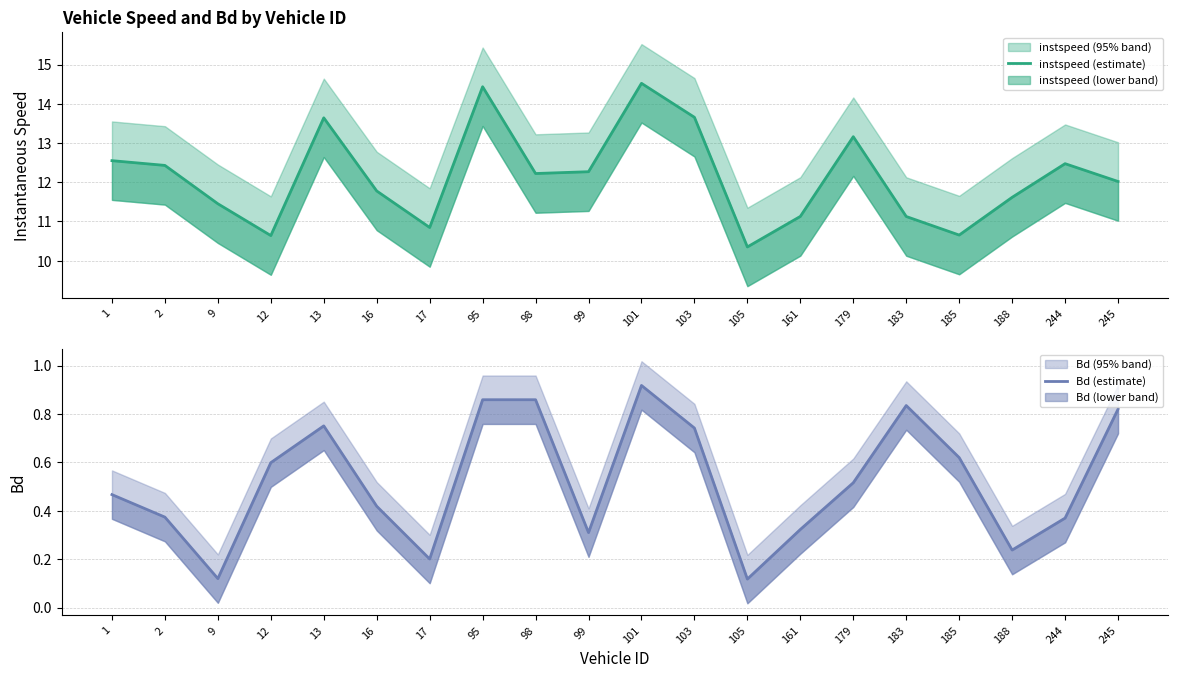

Rank the series by their maximum value, from lowest to highest.

Bd (estimate), instspeed (estimate)